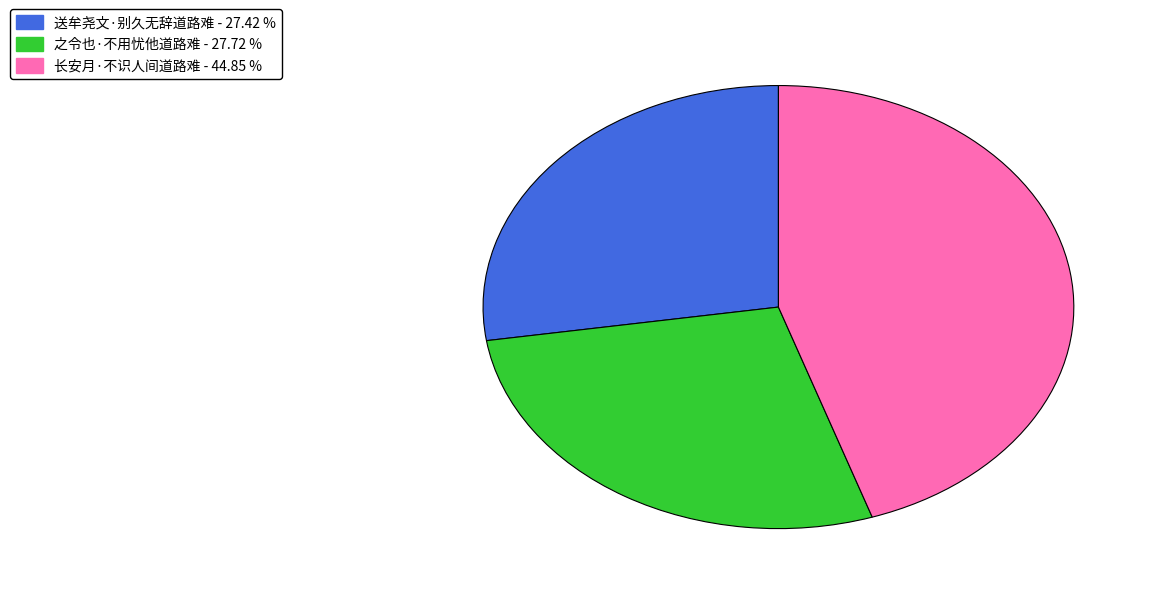

True or false: 之令也·不用忧他道路难 accounts for 37% of the total.

False